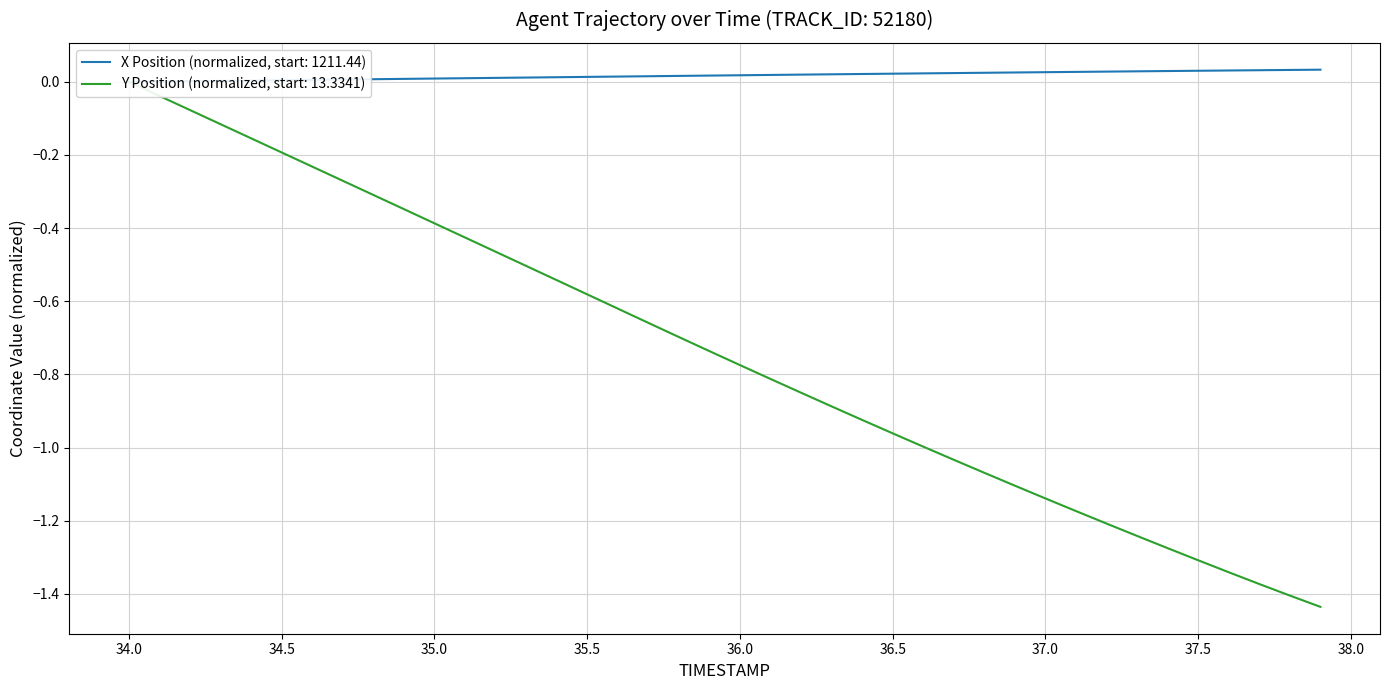

Is the value of Y at 11 greater than the value of X at 35.0?

No